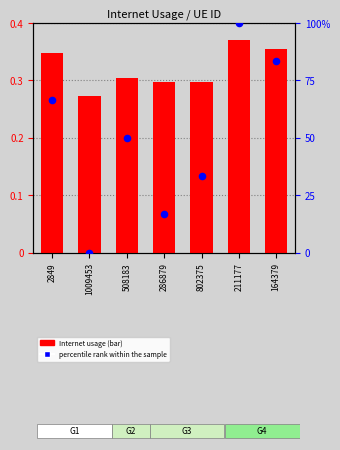

At which category is the sum across all series the highest?

211177